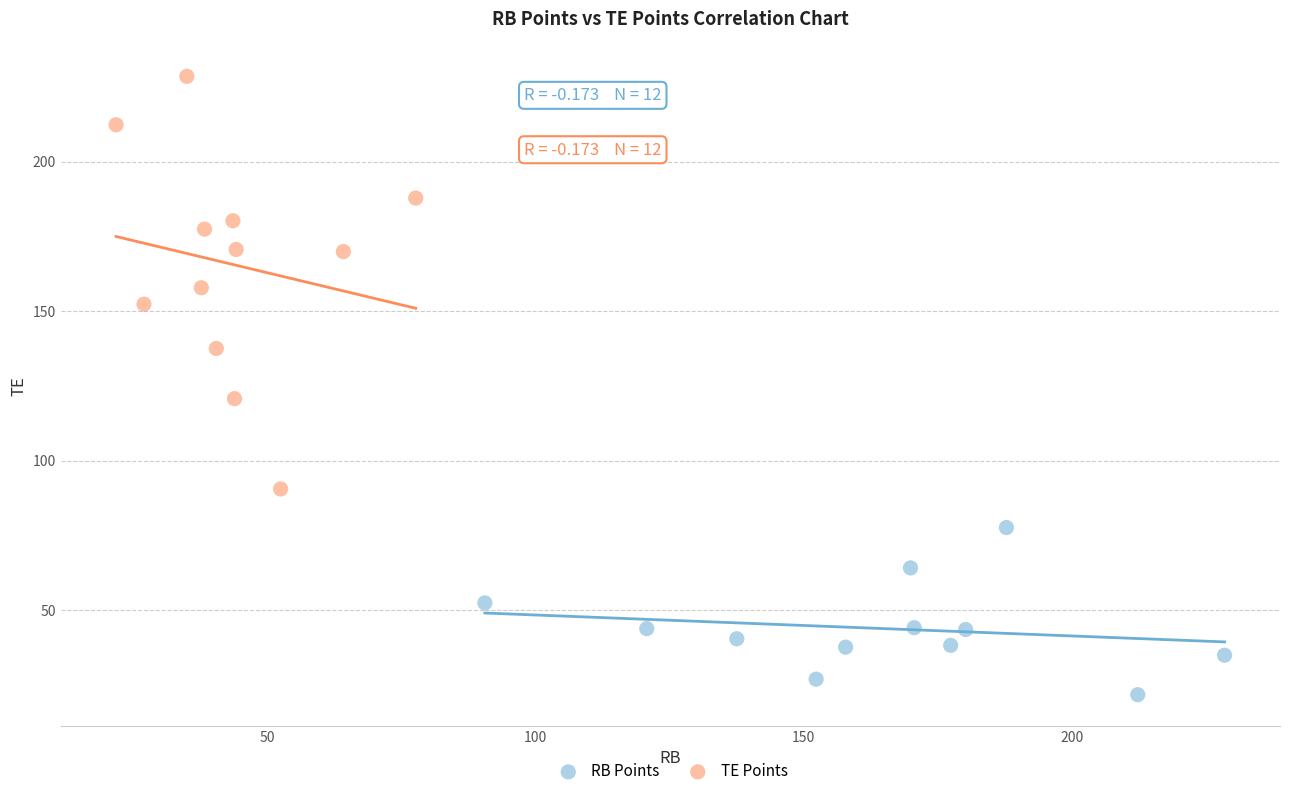

Which series reaches the minimum Y coordinate?

RB Points